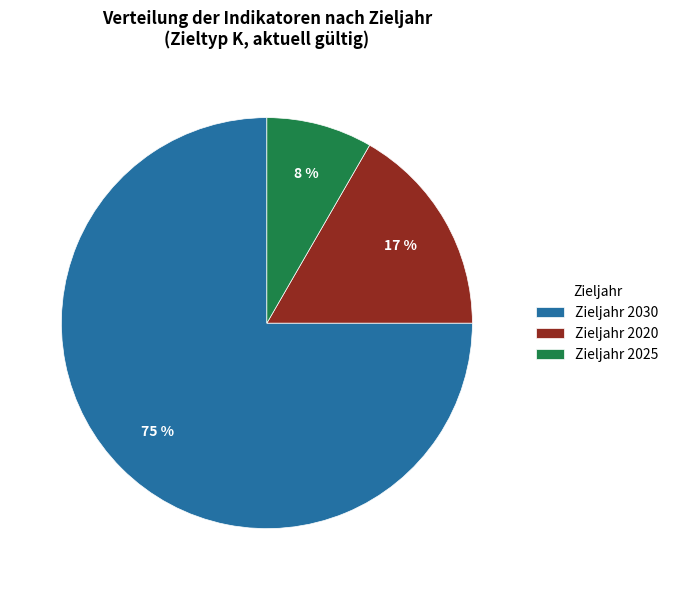

Is the sum of Zieljahr 2025 and Zieljahr 2030 greater than half?

Yes